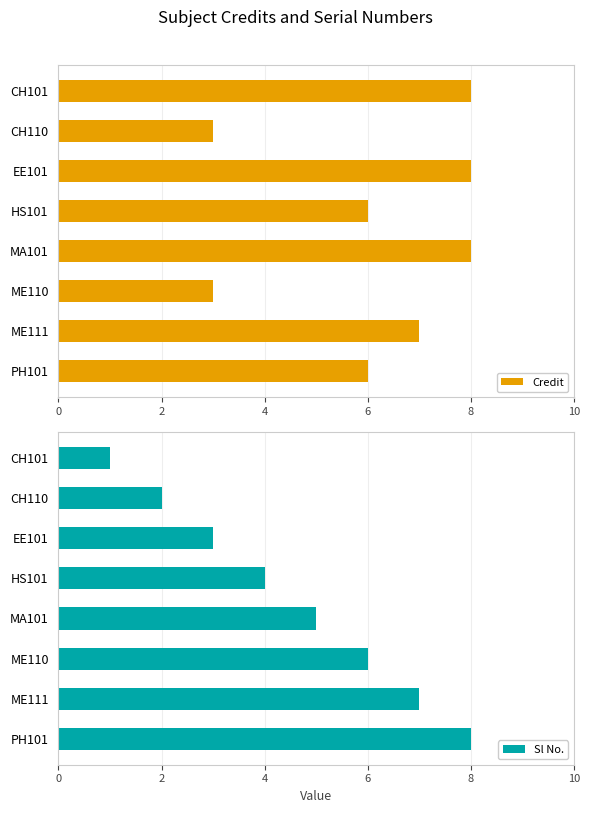

What is the sum of all Credit values?

49